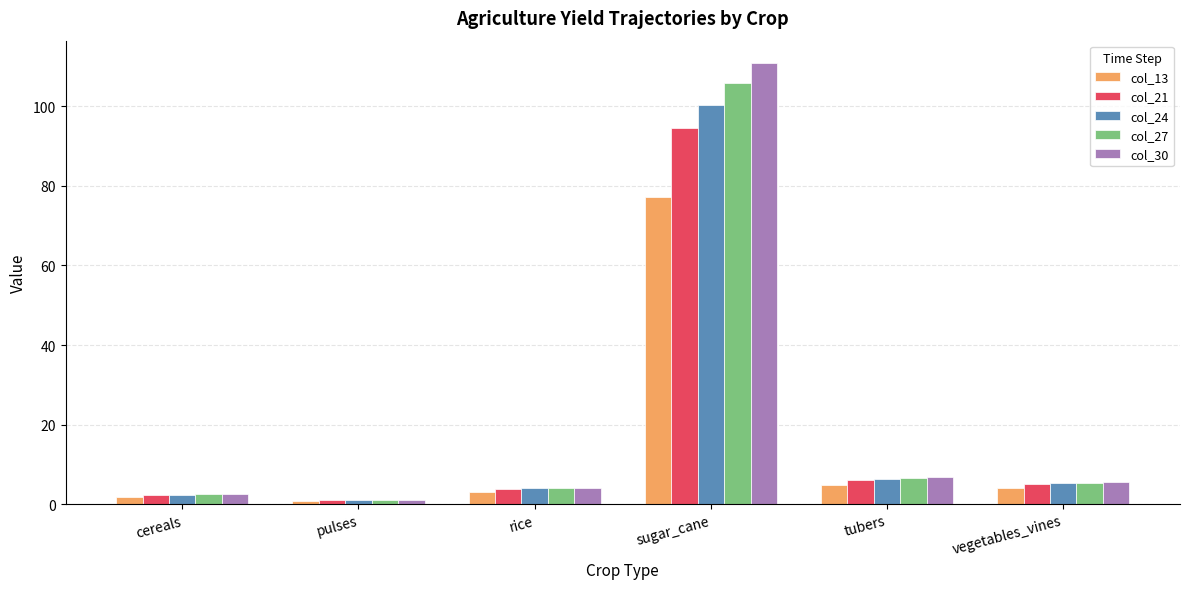

Reading left to right, transcribe all the data shown in this chart.

col_13: cereals=1.8	pulses=0.8	rice=3.1	sugar_cane=77.3	tubers=4.9	vegetables_vines=4.0
col_21: cereals=2.2	pulses=1.0	rice=3.9	sugar_cane=94.6	tubers=6.2	vegetables_vines=5.0
col_24: cereals=2.3	pulses=1.1	rice=4.0	sugar_cane=100.4	tubers=6.4	vegetables_vines=5.2
col_27: cereals=2.5	pulses=1.1	rice=4.1	sugar_cane=105.9	tubers=6.6	vegetables_vines=5.4
col_30: cereals=2.5	pulses=1.1	rice=4.2	sugar_cane=110.9	tubers=6.9	vegetables_vines=5.6